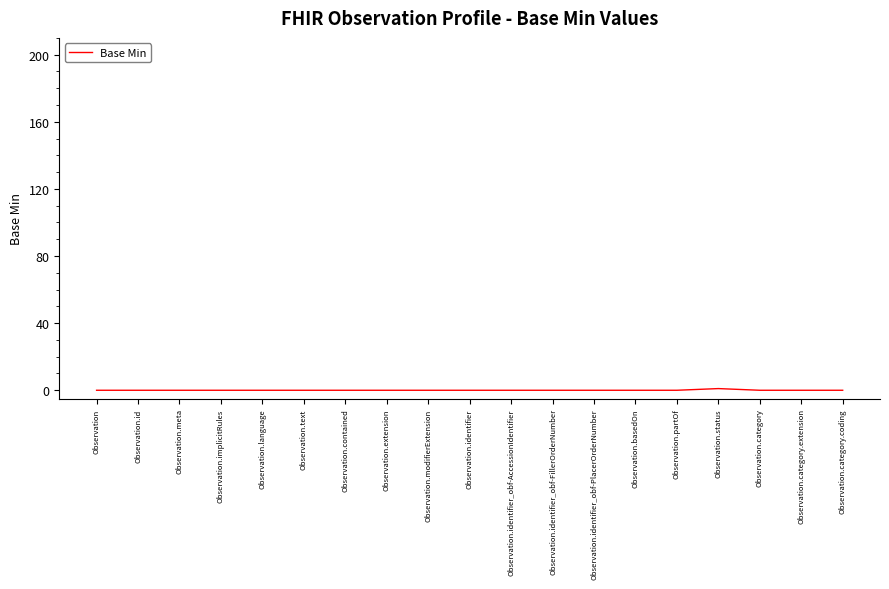

Reading left to right, extract all data points from this chart.

Observation=0	Observation.id=0	Observation.meta=0	Observation.implicitRules=0	Observation.language=0	Observation.text=0	Observation.contained=0	Observation.extension=0	Observation.modifierExtension=0	Observation.identifier=0	Observation.identifier_obf-AccessionIdentifier=0	Observation.identifier_obf-FillerOrderNumber=0	Observation.identifier_obf-PlacerOrderNumber=0	Observation.basedOn=0	Observation.partOf=0	Observation.status=1	Observation.category=0	Observation.category.extension=0	Observation.category.coding=0